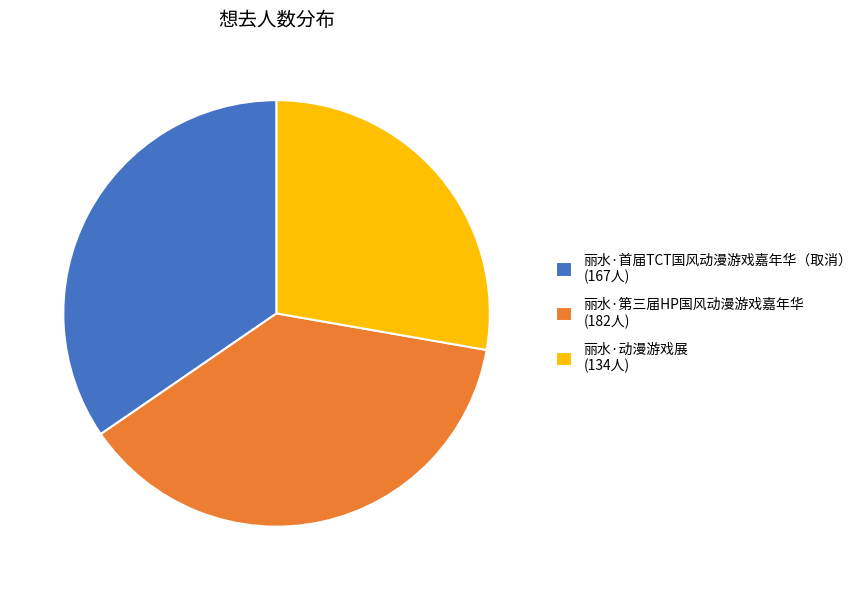

Which has a higher value, 丽水·首届TCT国风动漫游戏嘉年华（取消） or 丽水·动漫游戏展?

丽水·首届TCT国风动漫游戏嘉年华（取消）